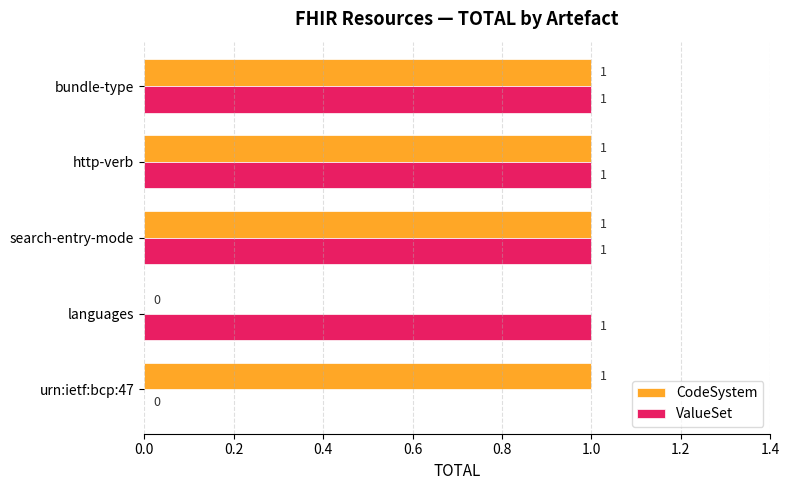

Is it true that ValueSet equals 0 at http-verb?

False